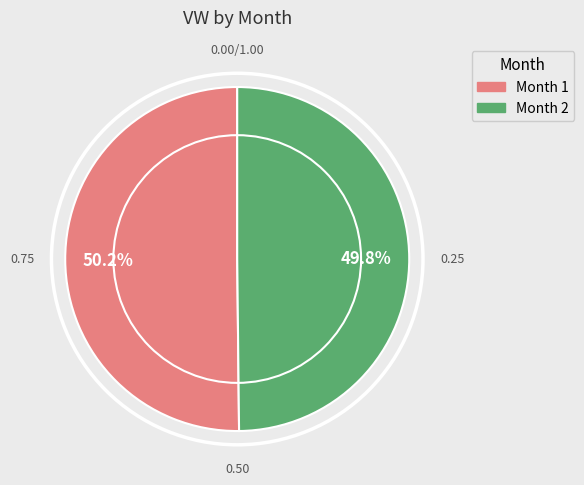

Is there any slice that represents more than half of the pie?

Yes